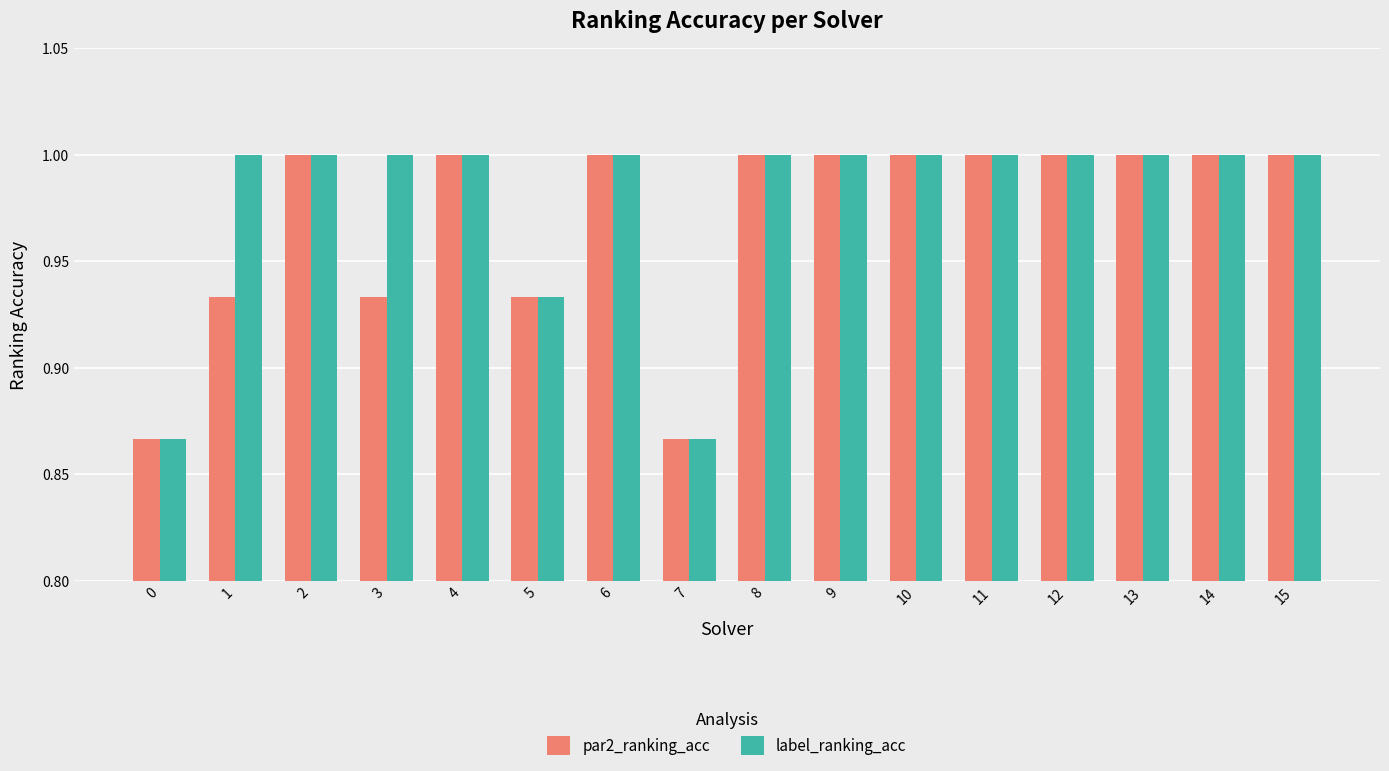

What is the maximum value shown in the chart?

1.0